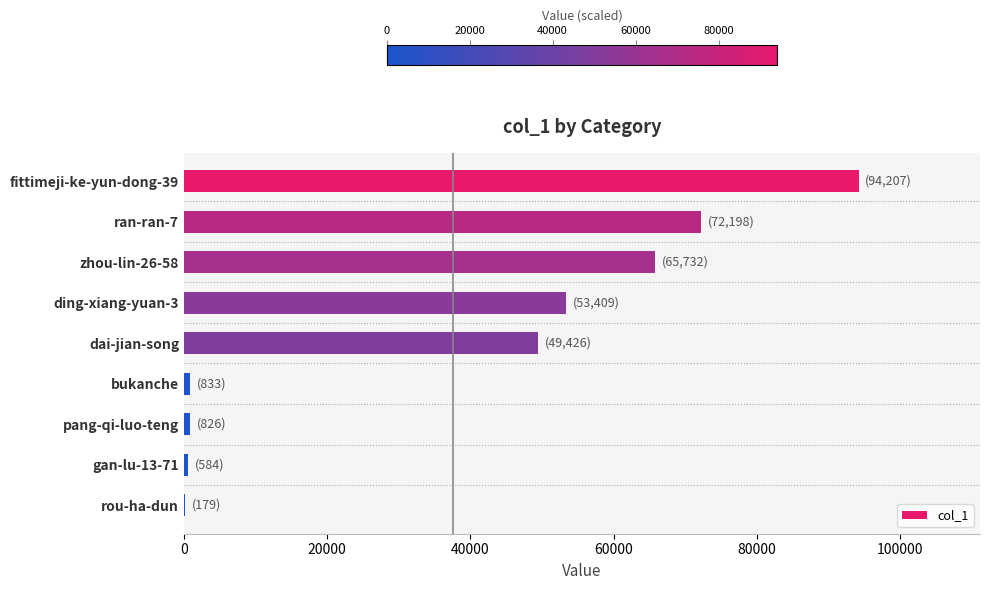

Where is the data nearest to the value 47193?

dai-jian-song